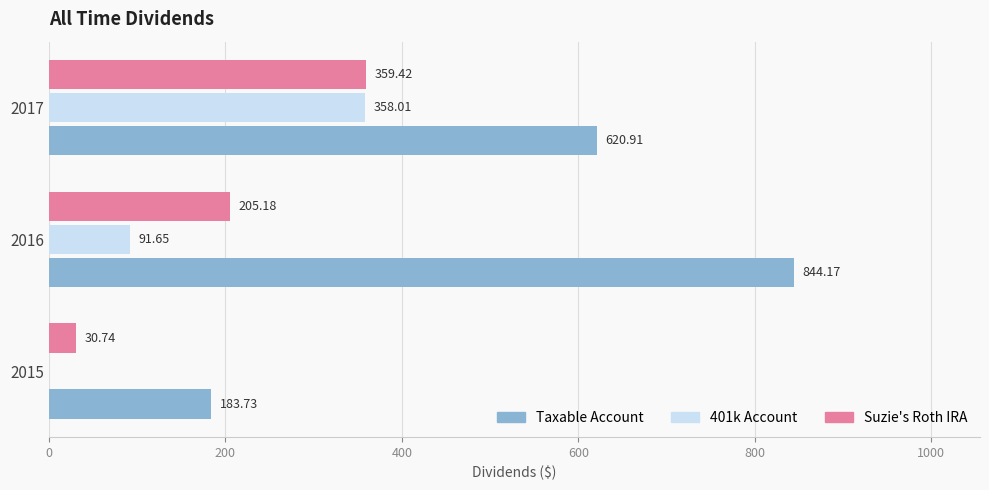

What is the total value across all series at 2017?

1338.3